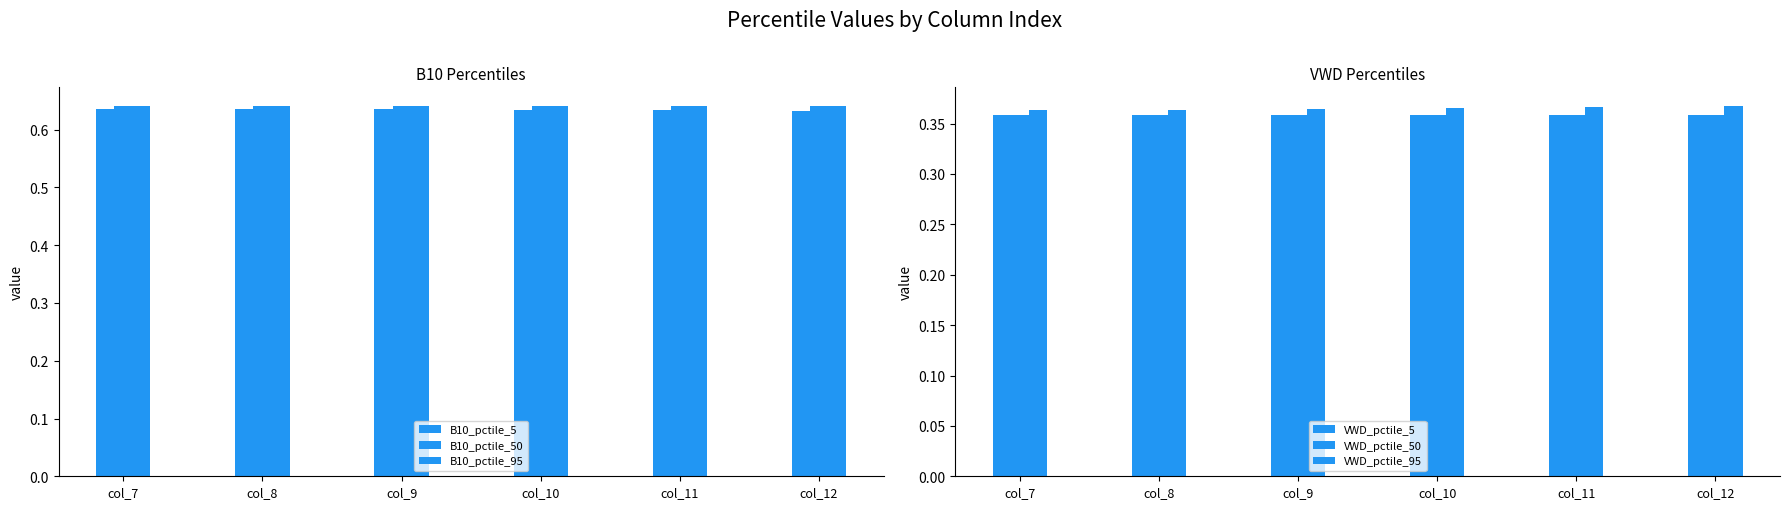

Which label corresponds to the largest value in the chart?

col_12